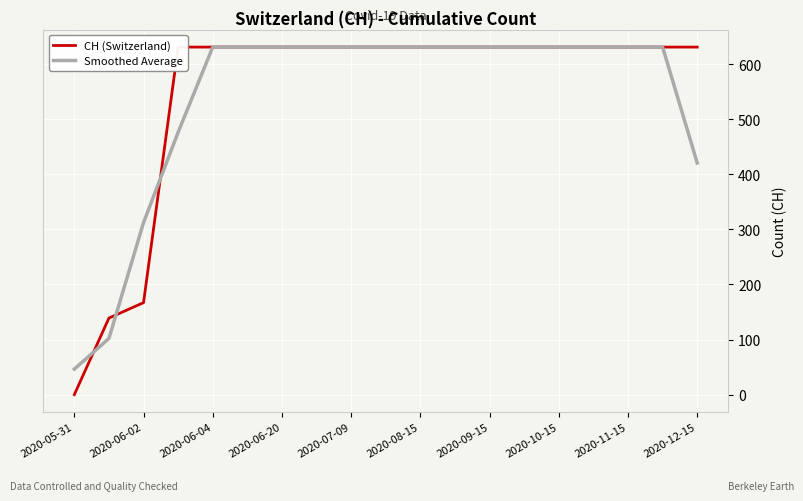

True or false: CH (Switzerland) and Smoothed Average cross at least once.

True